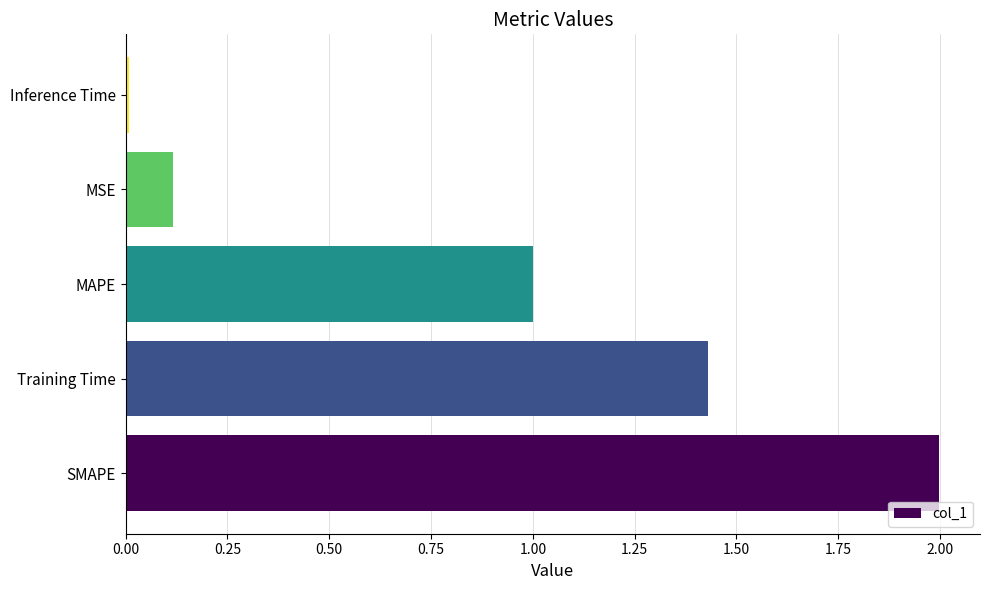

What is the maximum value shown in the chart?

2.0